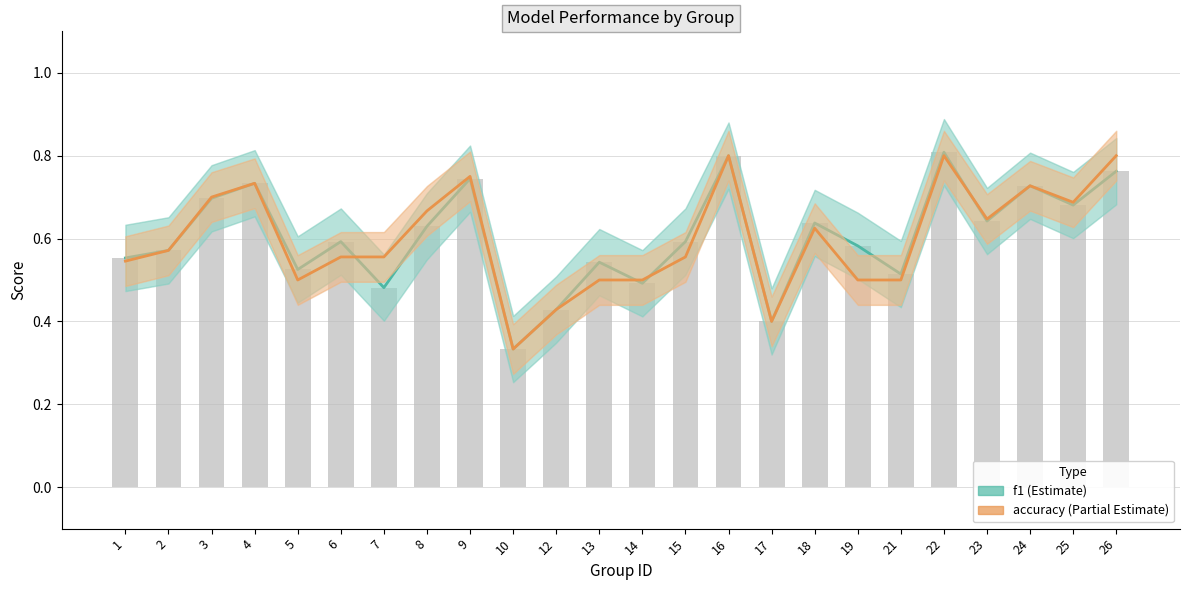

Reading left to right, list all the values displayed in this chart.

f1: 1=0.6	2=0.6	3=0.7	4=0.7	5=0.5	6=0.6	7=0.5	8=0.6	9=0.7	10=0.3	12=0.4	13=0.5	14=0.5	15=0.6	16=0.8	17=0.4	18=0.6	19=0.6	21=0.5	22=0.8	23=0.6	24=0.7	25=0.7	26=0.8
accuracy: 1=0.5	2=0.6	3=0.7	4=0.7	5=0.5	6=0.6	7=0.6	8=0.7	9=0.8	10=0.3	12=0.4	13=0.5	14=0.5	15=0.6	16=0.8	17=0.4	18=0.6	19=0.5	21=0.5	22=0.8	23=0.6	24=0.7	25=0.7	26=0.8